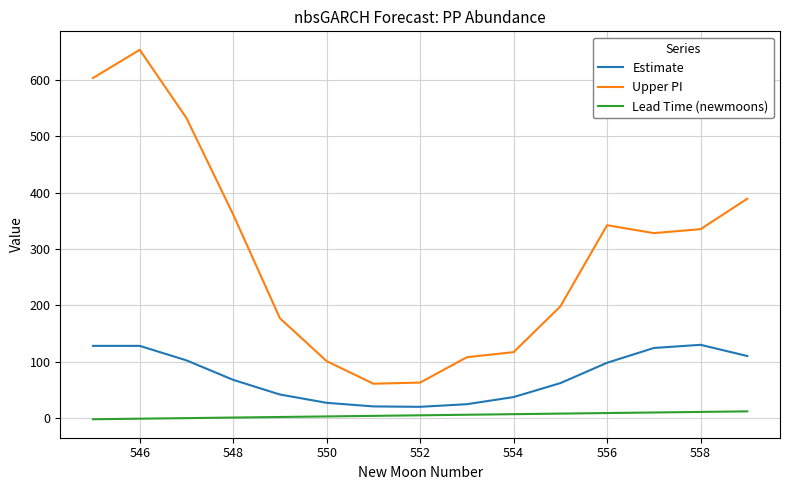

Which series has the largest total across all categories?

Upper PI